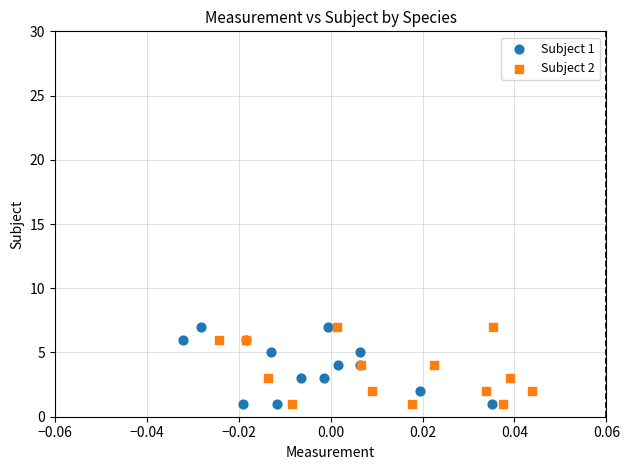

What are all the series names shown in the legend?

Subject 1, Subject 2